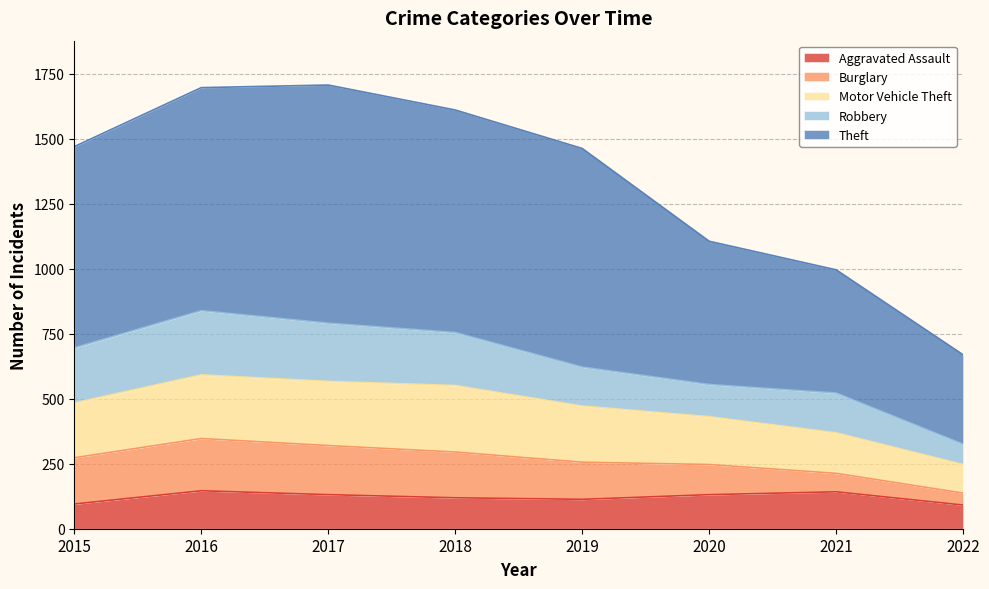

True or false: Aggravated Assault and Motor Vehicle Theft cross at least once.

False